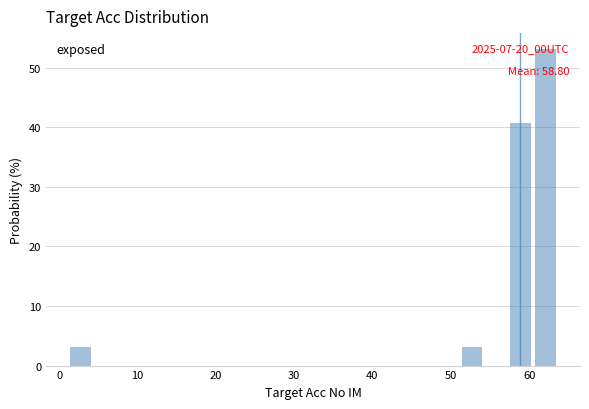

Around what value on the x-axis is the tallest bar? Give the approximate position of its centre, as read against the axis.

62